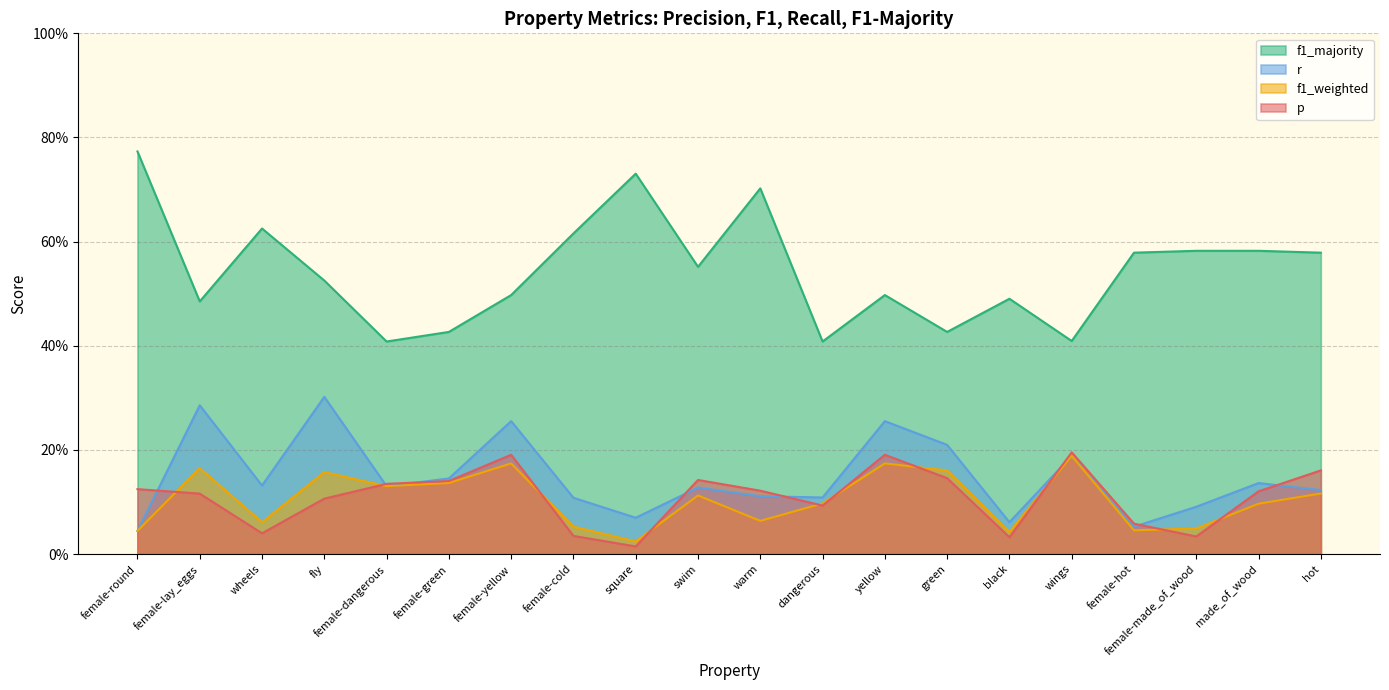

True or false: f1_majority has more than 0 points higher than both neighbors.

True